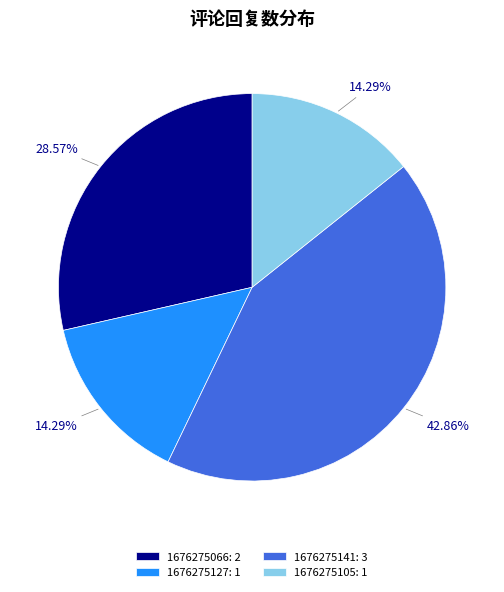

What percentage is the 1676275127 slice, to the nearest percent?

14%